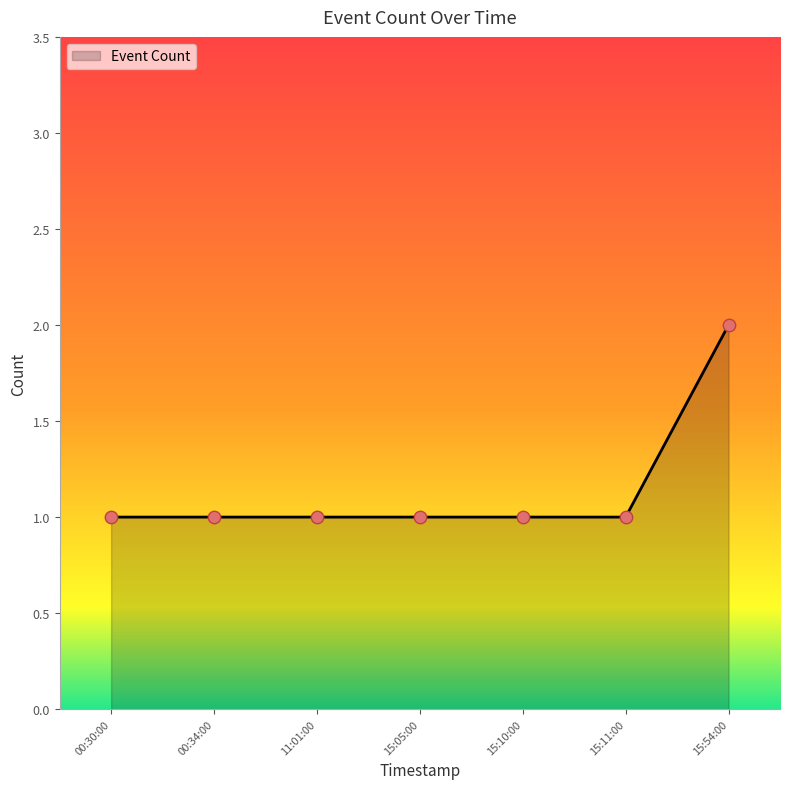

What is the ratio of the value at 00:30:00 to the value at 11:01:00?

1.0